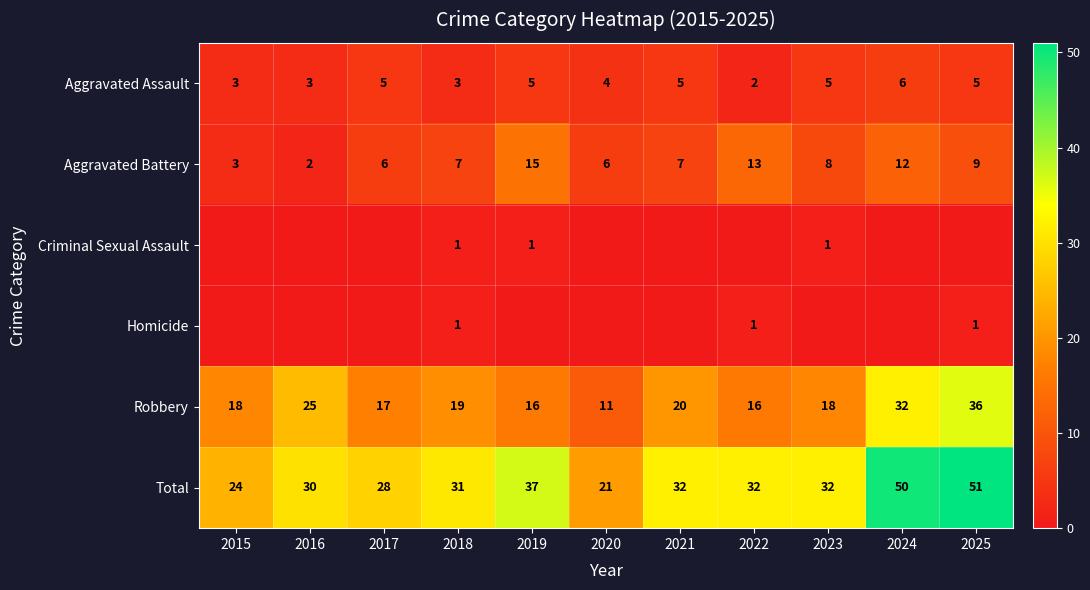

How many distinct data groups are displayed?

6